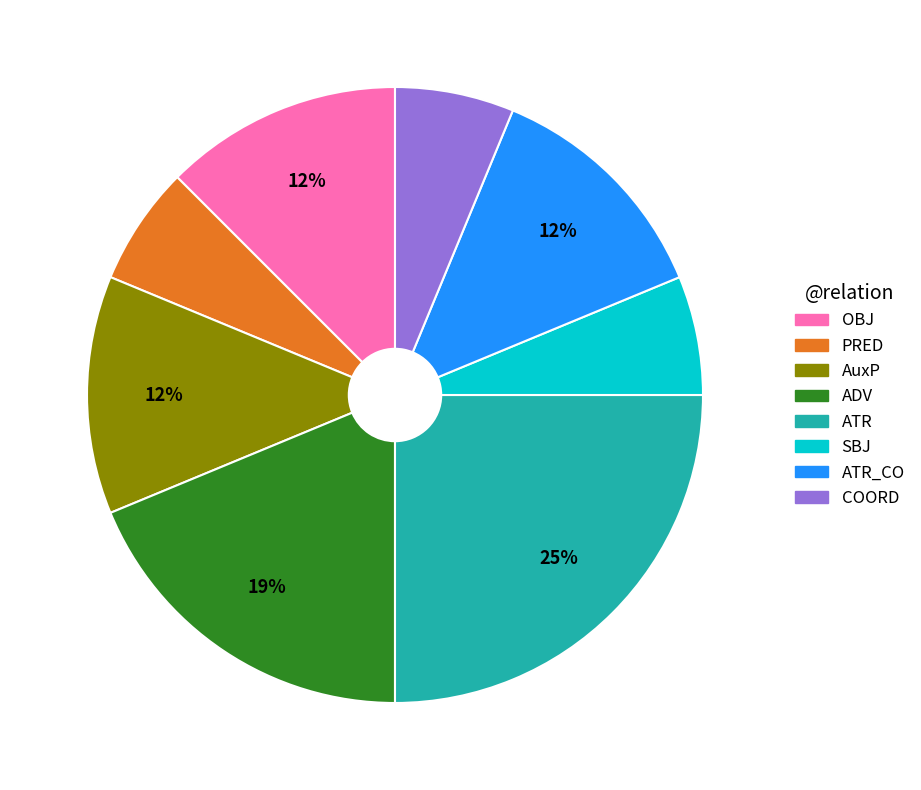

Does any single category account for the majority?

No